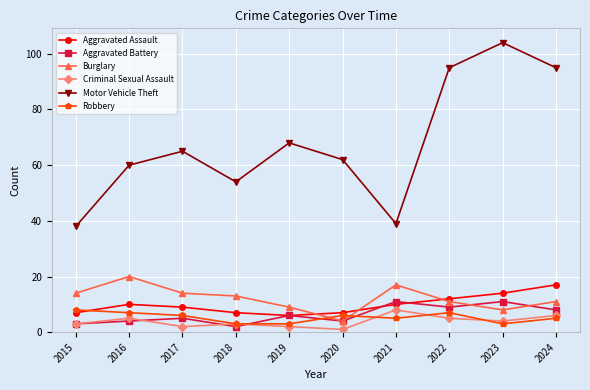

True or false: Aggravated Battery has a value of 3 at 2015.

True